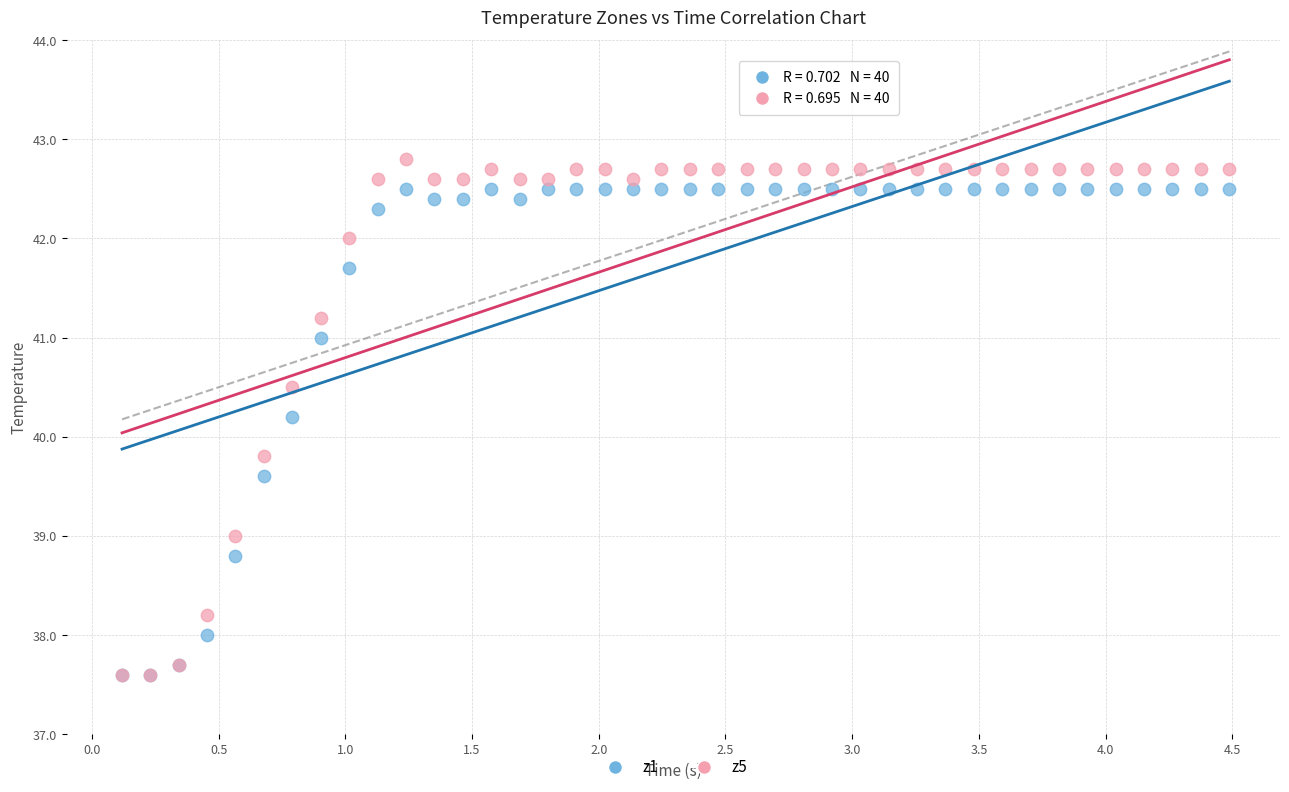

Which series has the largest Y range (max minus min)?

z5